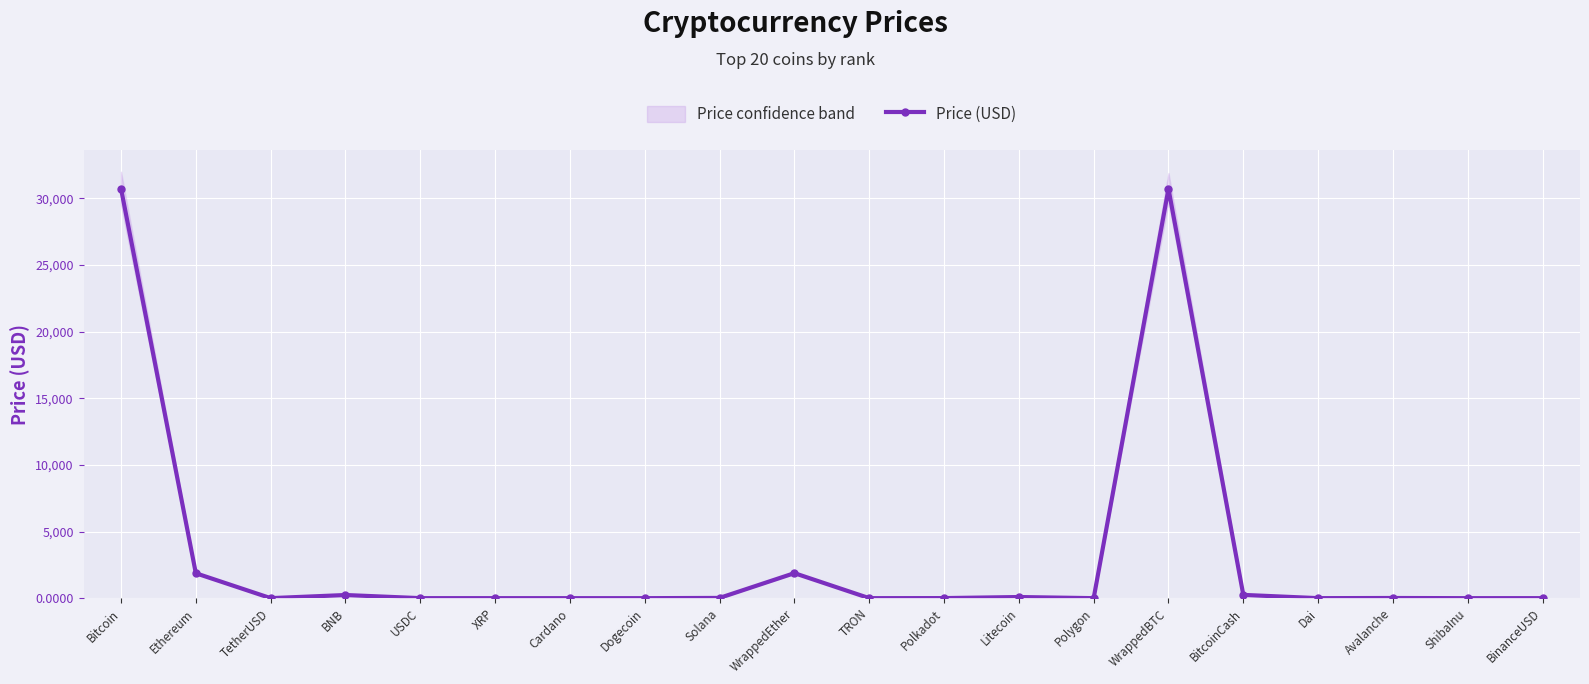

True or false: the data has more than 2 interior local peaks.

True